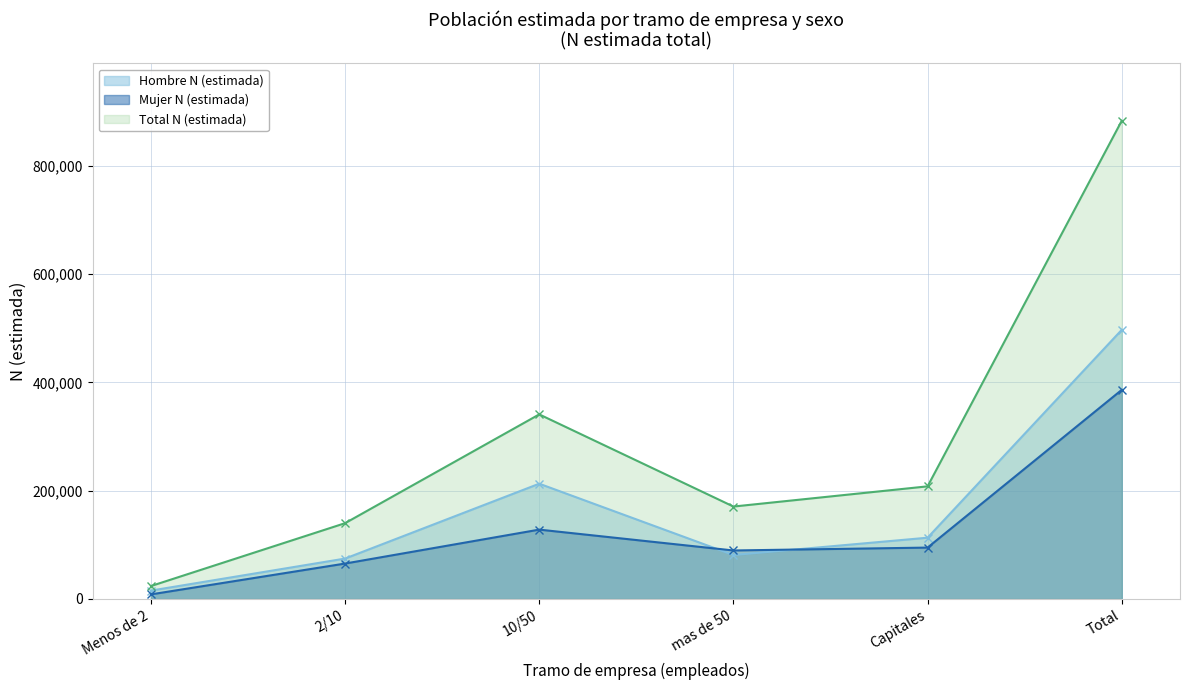

Where does the Total N (estimada) series first go above 207914?

10/50